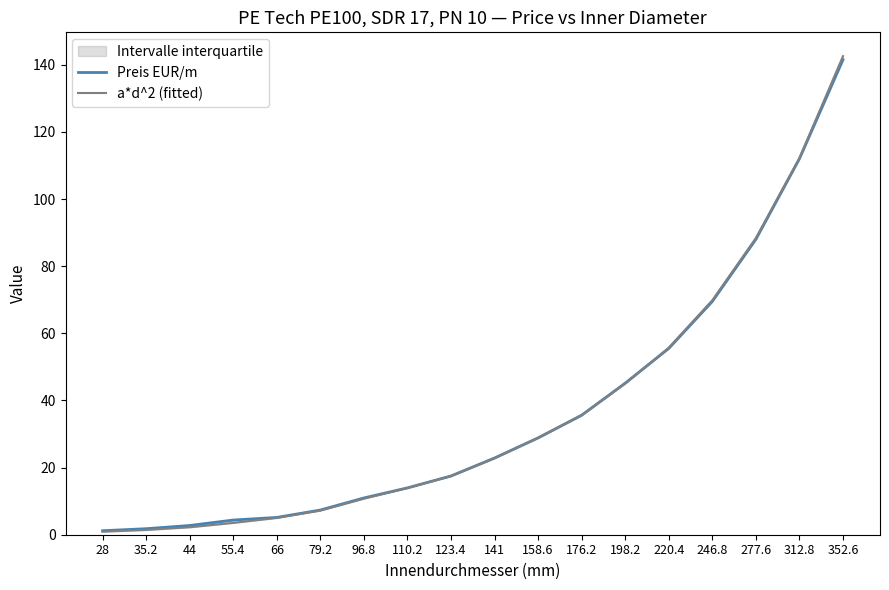

At how many categories does at least one series exceed 121?

1